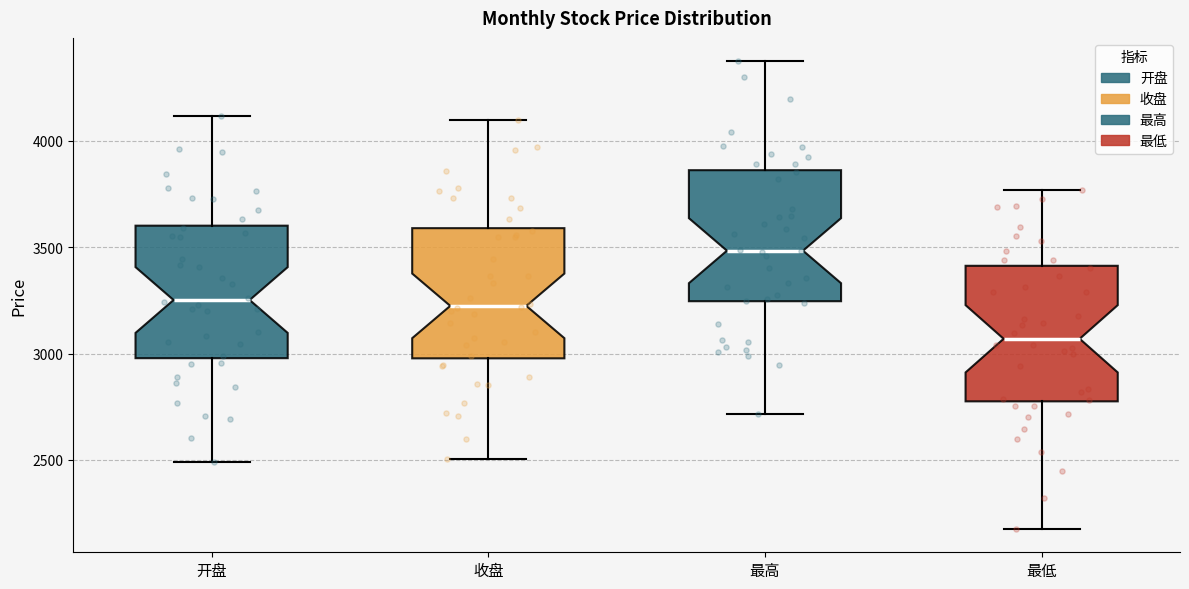

Reading left to right, read every box against the y-axis: the position of its median line, the range the box covers, and the ends of its whiskers. The values are not printed on the chart, so give them approximately, as read against the axis.

开盘: median 3250, box 3000 to 3600, whiskers 2500 to 4100
收盘: median 3200, box 3000 to 3600, whiskers 2500 to 4100
最高: median 3500, box 3250 to 3850, whiskers 2700 to 4350
最低: median 3050, box 2800 to 3400, whiskers 2200 to 3750